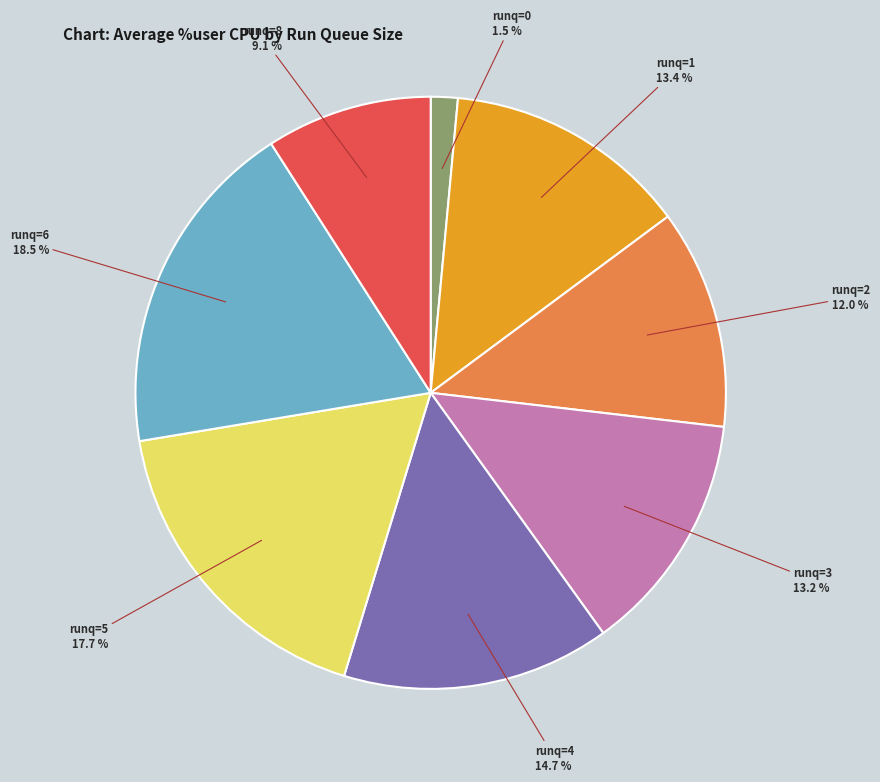

Does any single category account for the majority?

No